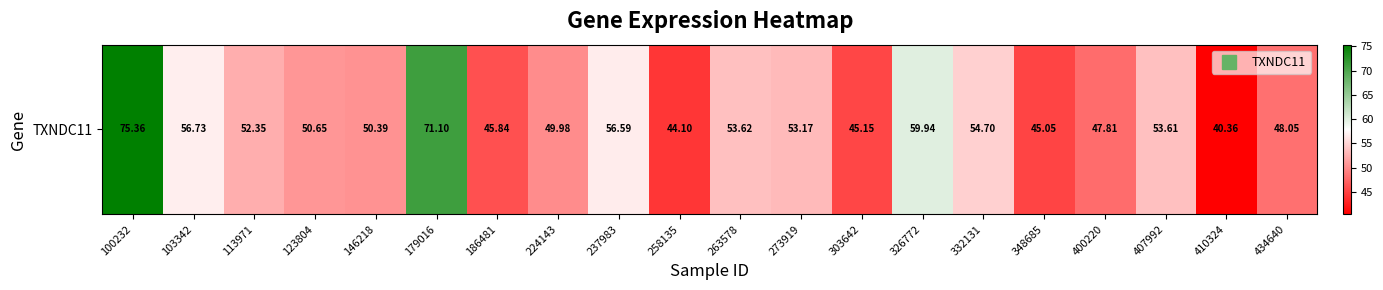

Which category has the highest value across all series?

100232